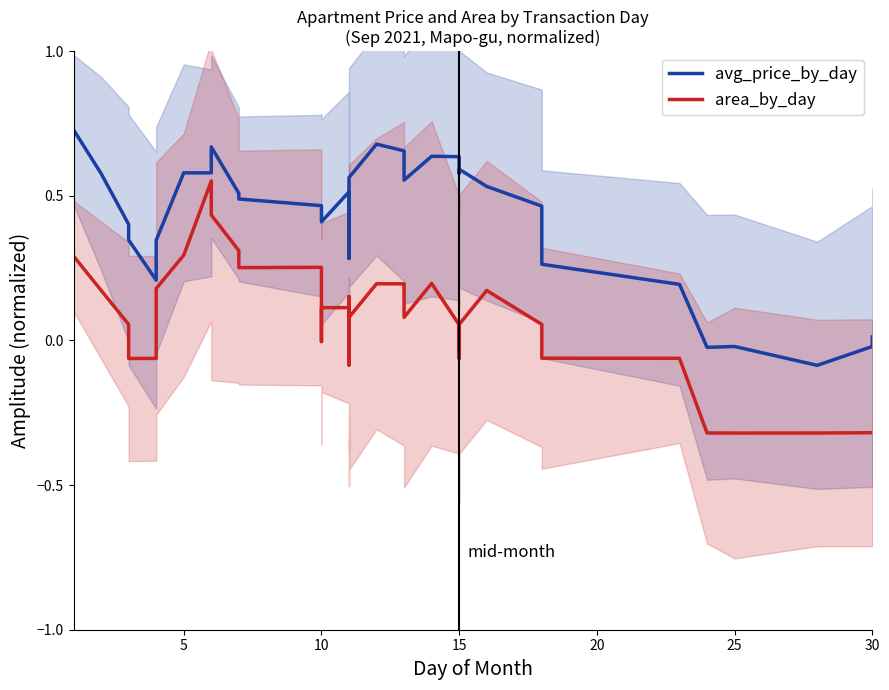

True or false: avg_price_by_day and area_by_day intersect in this chart.

False